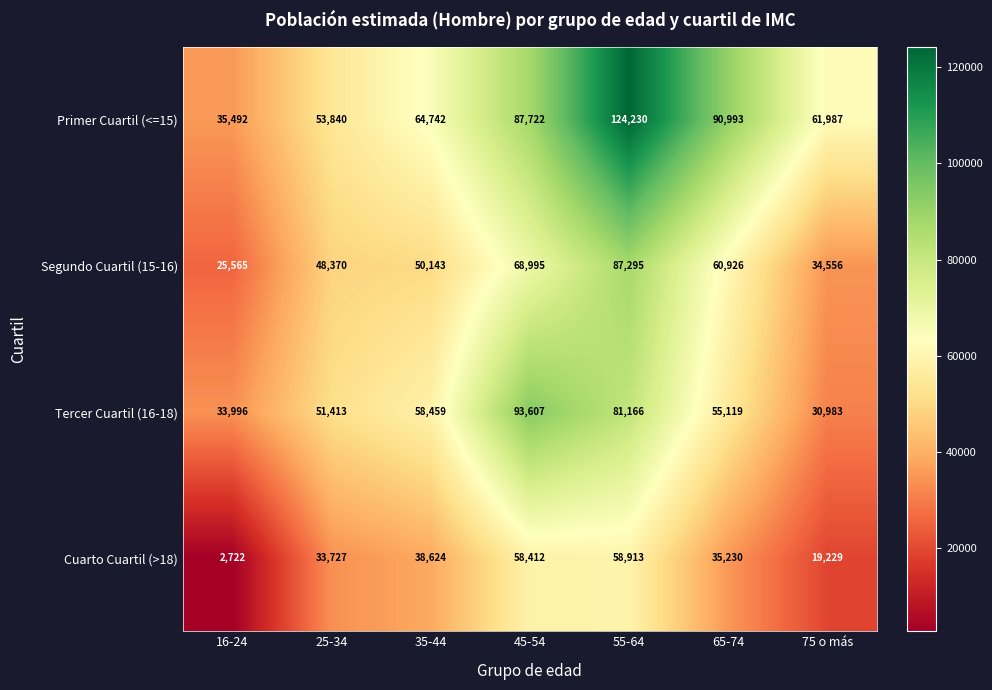

What is the difference between the highest and lowest values at 65-74?

55763